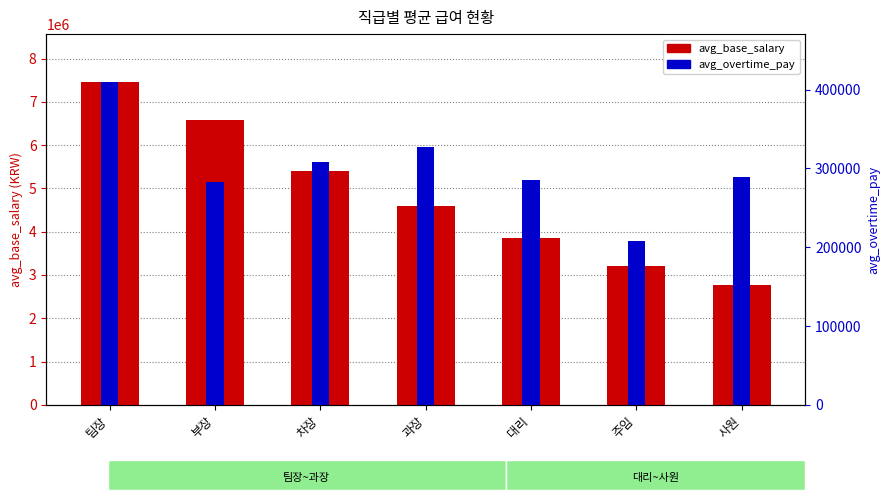

True or false: avg_base_salary has a value of 6046510.3 at 대리.

False